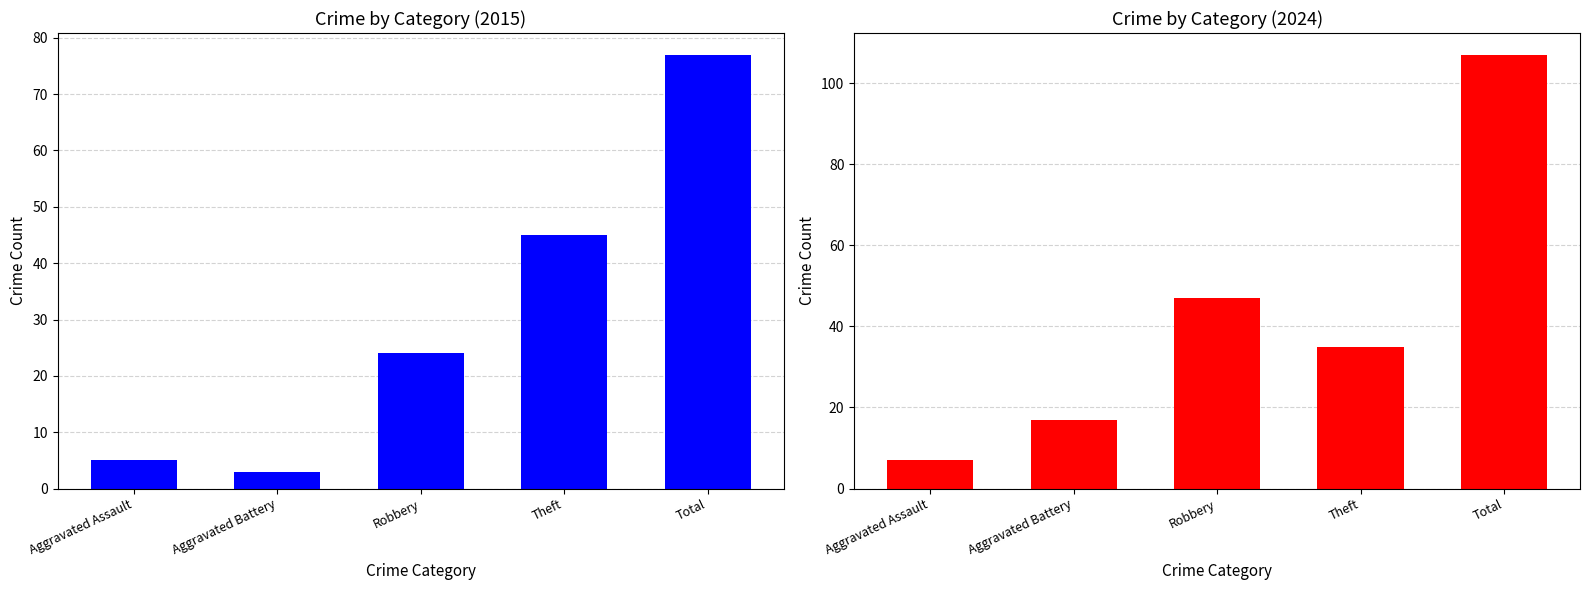

Is it true that 2019 equals 127 at Total?

False